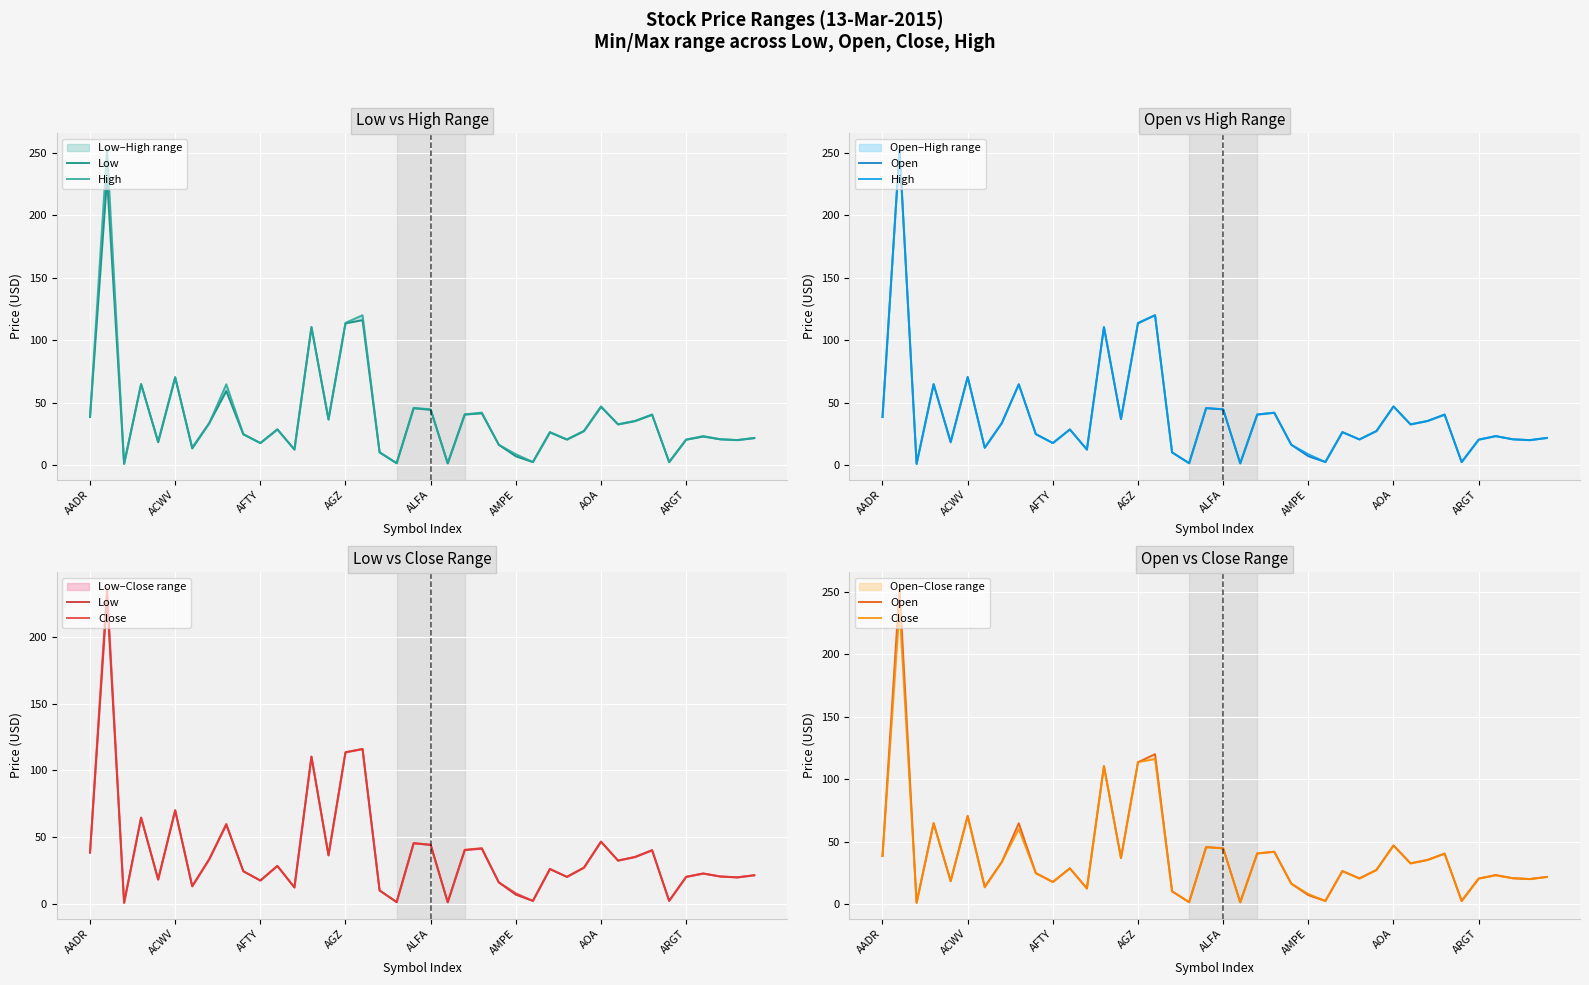

List the series in order of their peak value, highest first.

High, Open, Close, Low